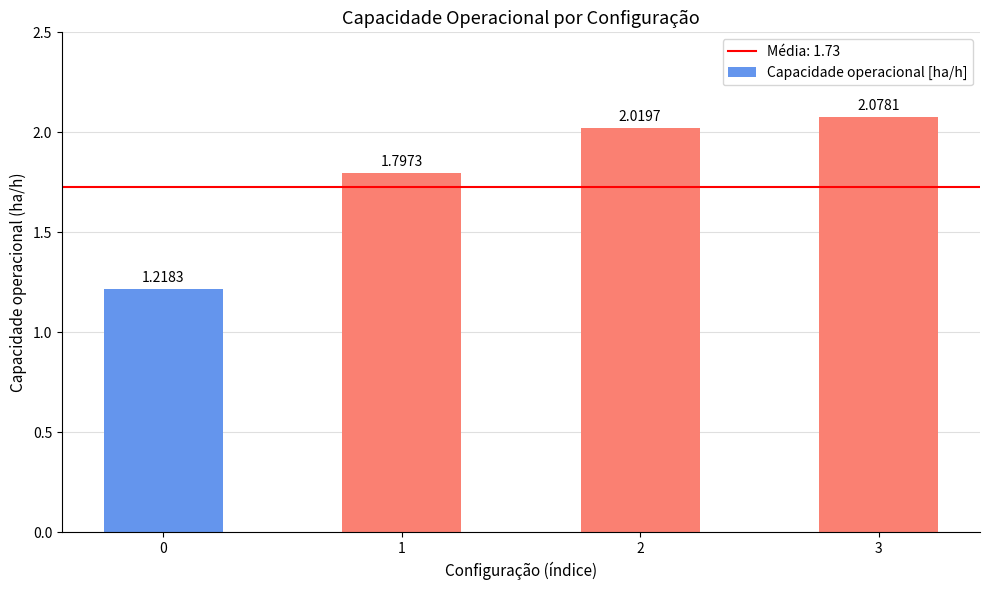

Count the number of data series in this chart.

1